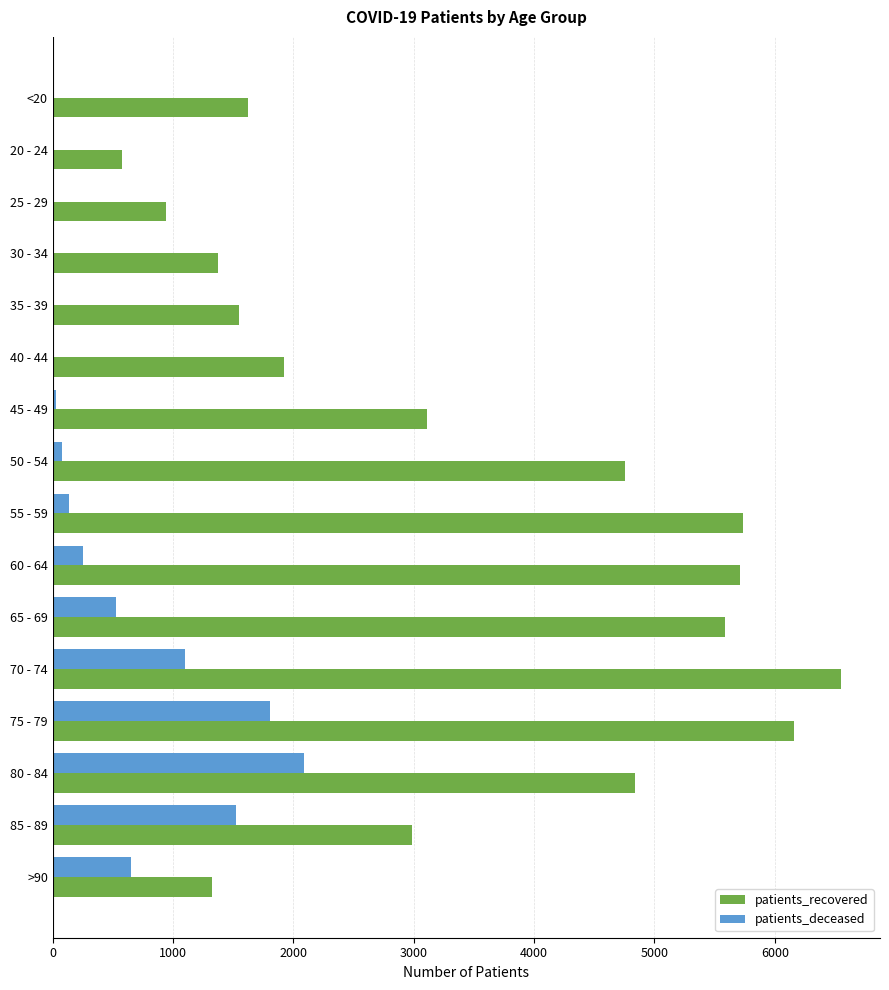

The value of patients_deceased at 80 - 84 is 2086. True or false?

True